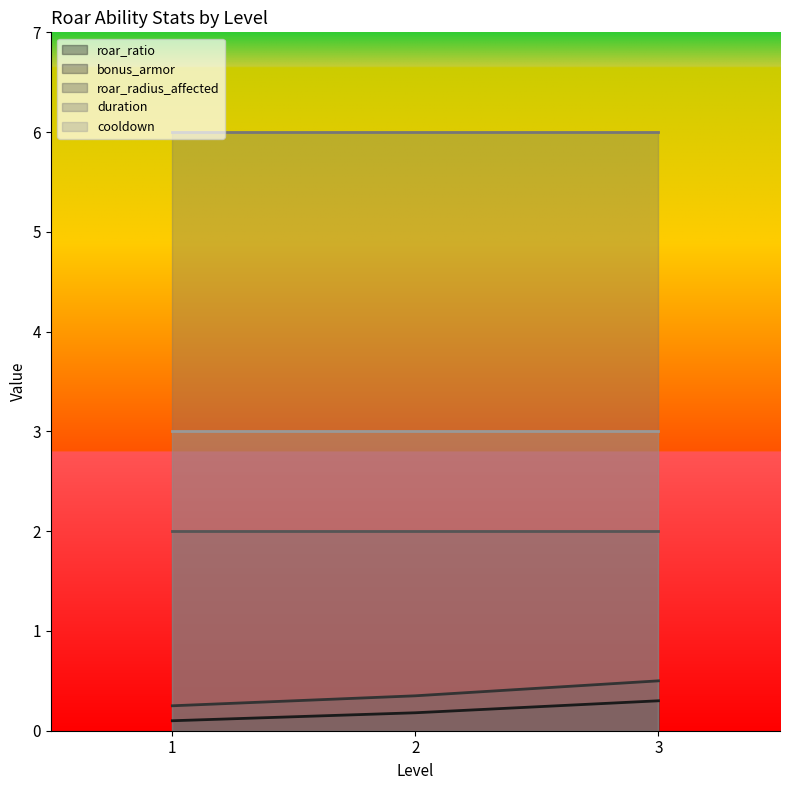

What is the spread (max minus min) of values at 2?

5.8